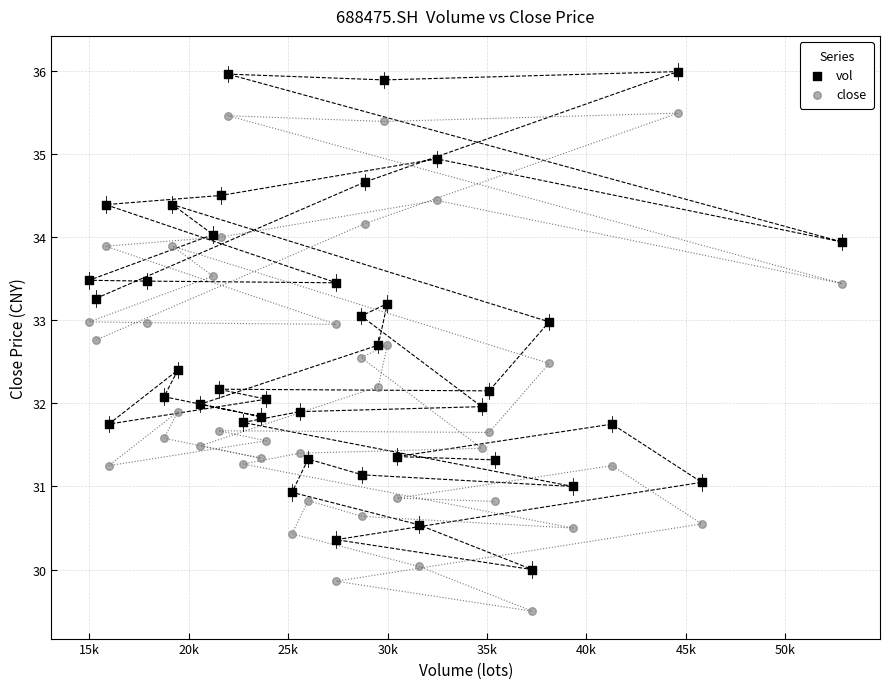

Which series reaches the maximum Y coordinate?

vol